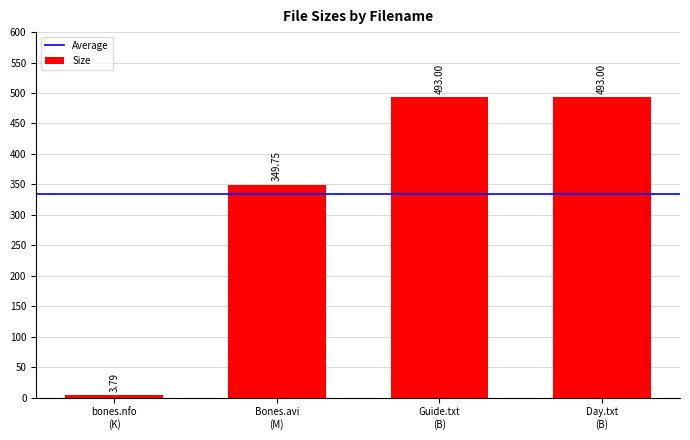

What is the difference between the maximum and minimum values?

489.2